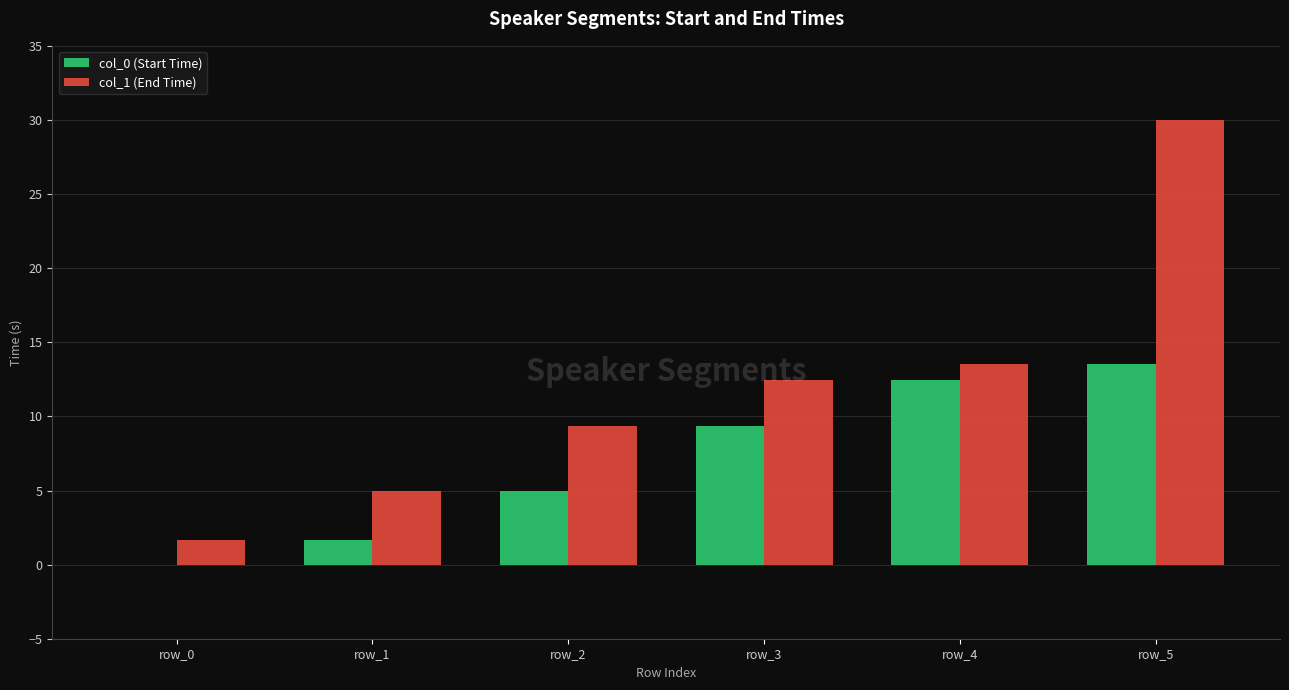

At which label does col_0 (Start Time) first exceed 9?

row_3